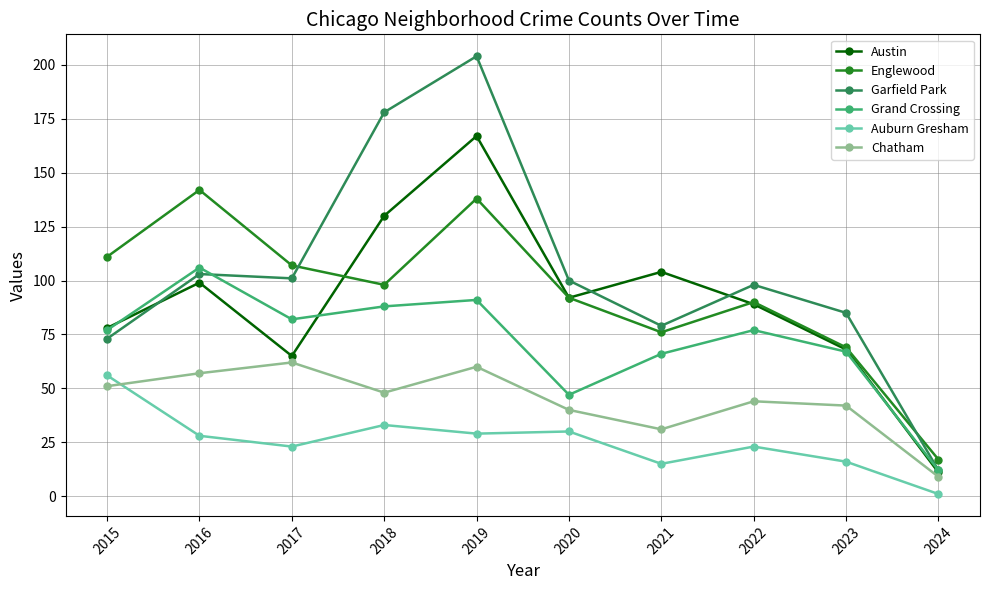

What is the total value across all series at 2021?

371